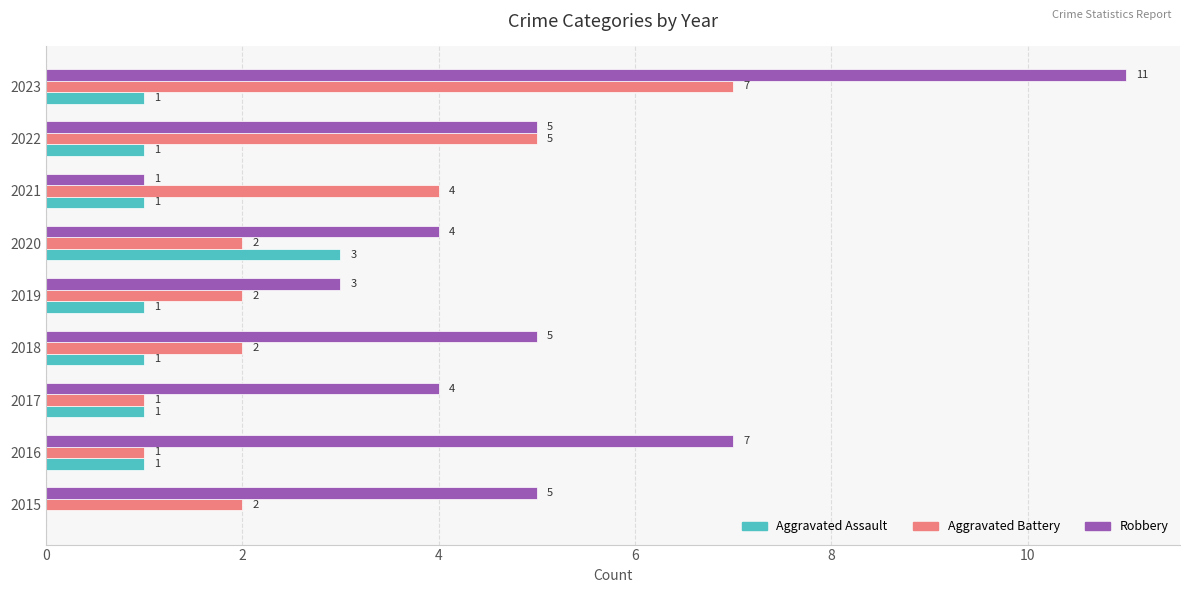

The value of Aggravated Battery at 2015 is 2. True or false?

True